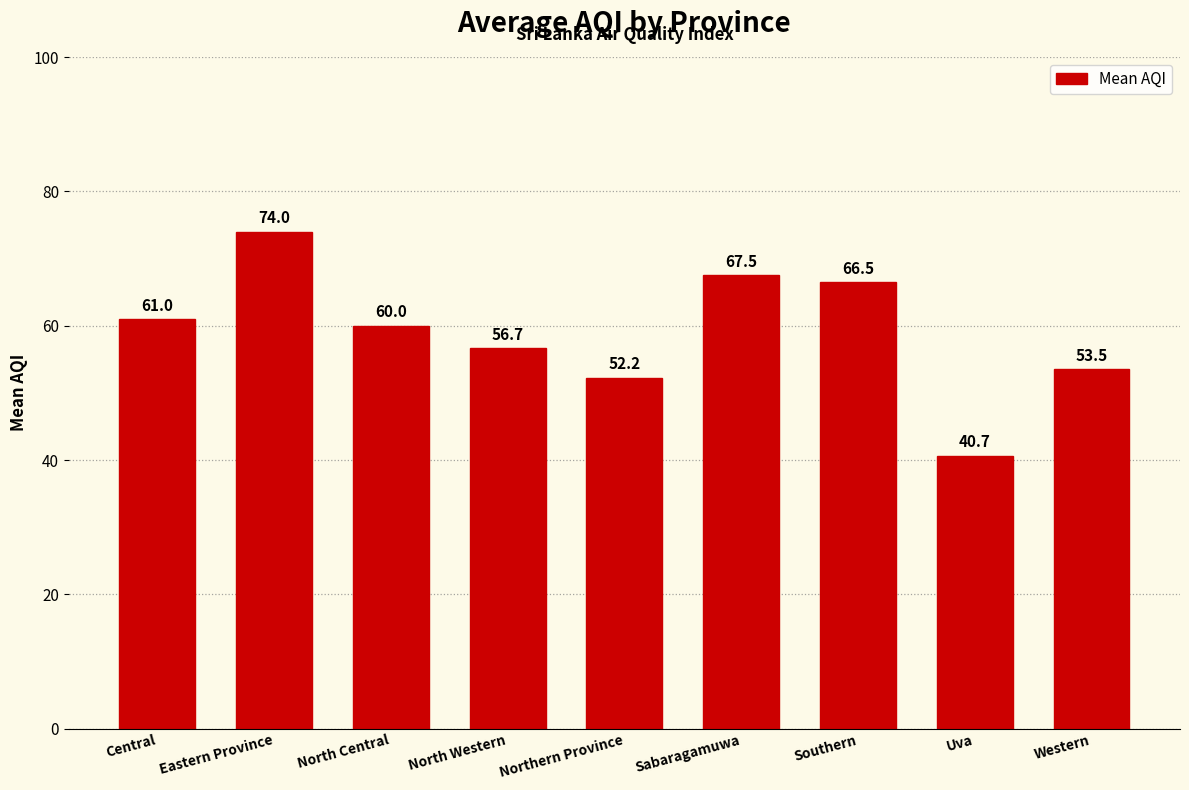

Where is the data nearest to the value 57?

North Western